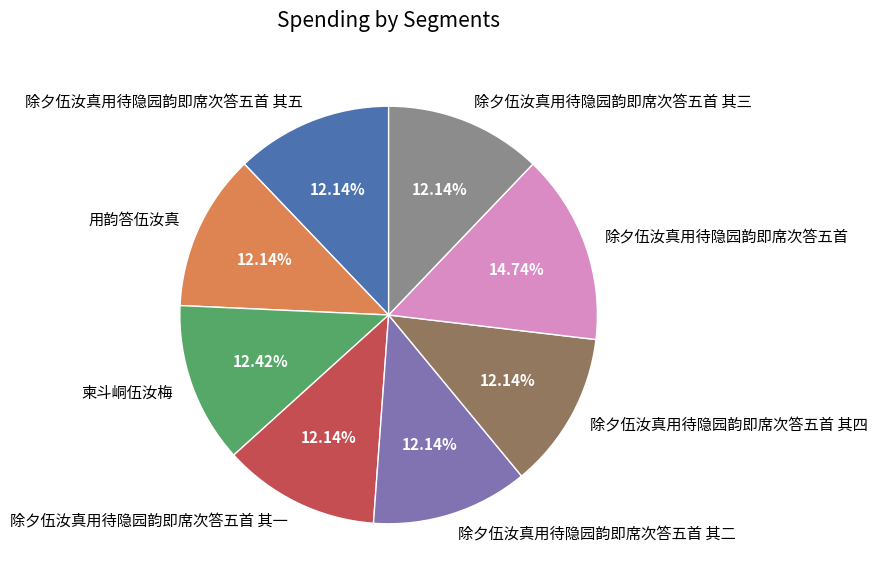

Which category has the biggest portion of the pie?

除夕伍汝真用待隐园韵即席次答五首